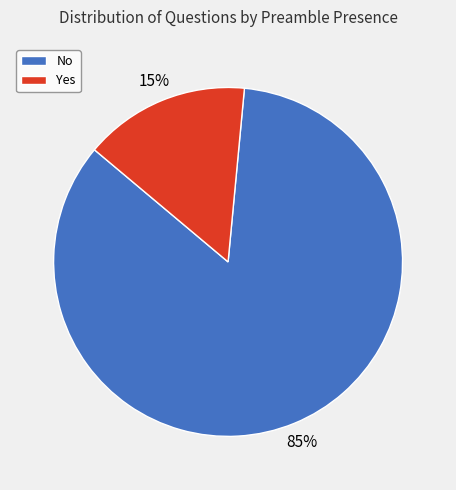

Which category has the smallest portion of the pie?

Yes